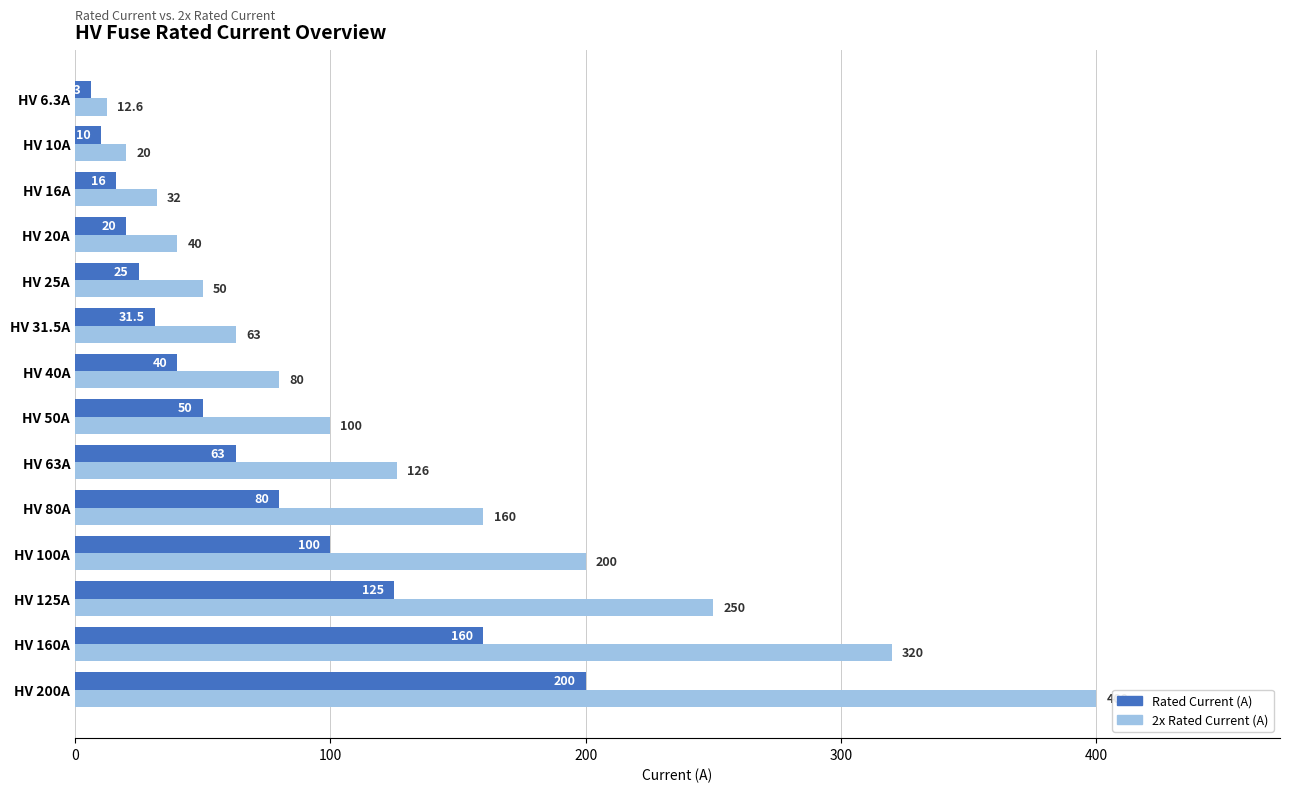

The 2x Rated Current (A) series shows 50.0 at HV 25A. True or false?

True